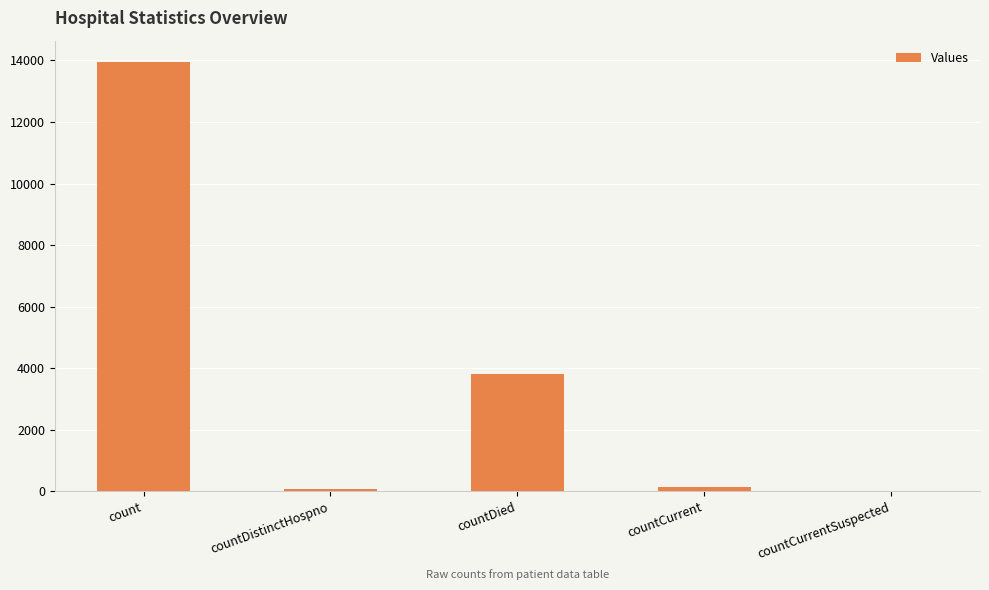

Is it true that the value at count is 24503?

False